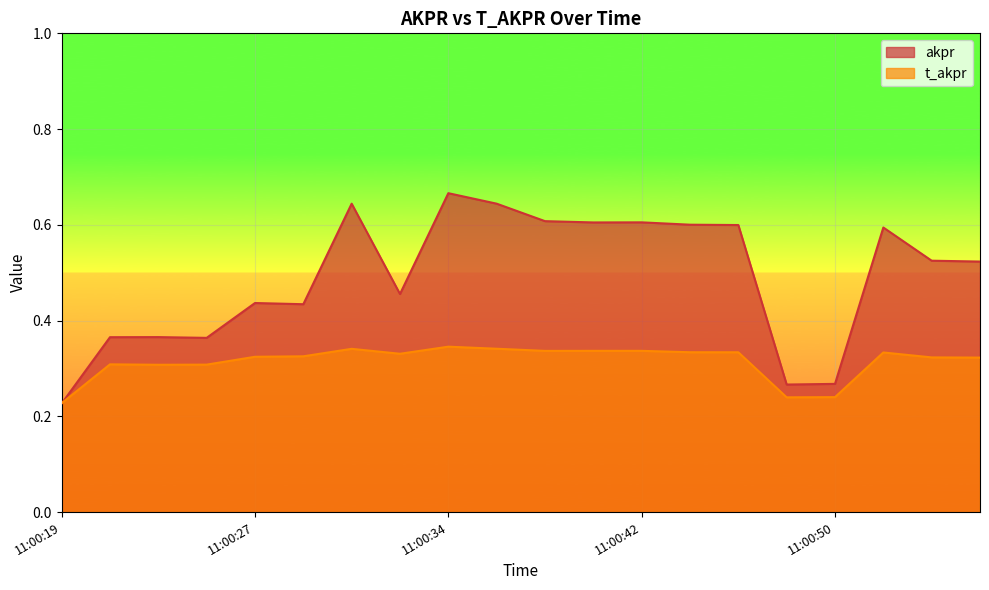

Reading left to right, transcribe all the data shown in this chart.

akpr: 11:00:19=0.2	11:00:21=0.4	11:00:23=0.4	11:00:25=0.4	11:00:27=0.4	11:00:29=0.4	11:00:30=0.6	11:00:32=0.5	11:00:34=0.7	11:00:36=0.6	11:00:38=0.6	11:00:40=0.6	11:00:42=0.6	11:00:44=0.6	11:00:46=0.6	11:00:48=0.3	11:00:50=0.3	11:00:51=0.6	11:00:53=0.5	11:00:55=0.5
t_akpr: 11:00:19=0.2	11:00:21=0.3	11:00:23=0.3	11:00:25=0.3	11:00:27=0.3	11:00:29=0.3	11:00:30=0.3	11:00:32=0.3	11:00:34=0.3	11:00:36=0.3	11:00:38=0.3	11:00:40=0.3	11:00:42=0.3	11:00:44=0.3	11:00:46=0.3	11:00:48=0.2	11:00:50=0.2	11:00:51=0.3	11:00:53=0.3	11:00:55=0.3